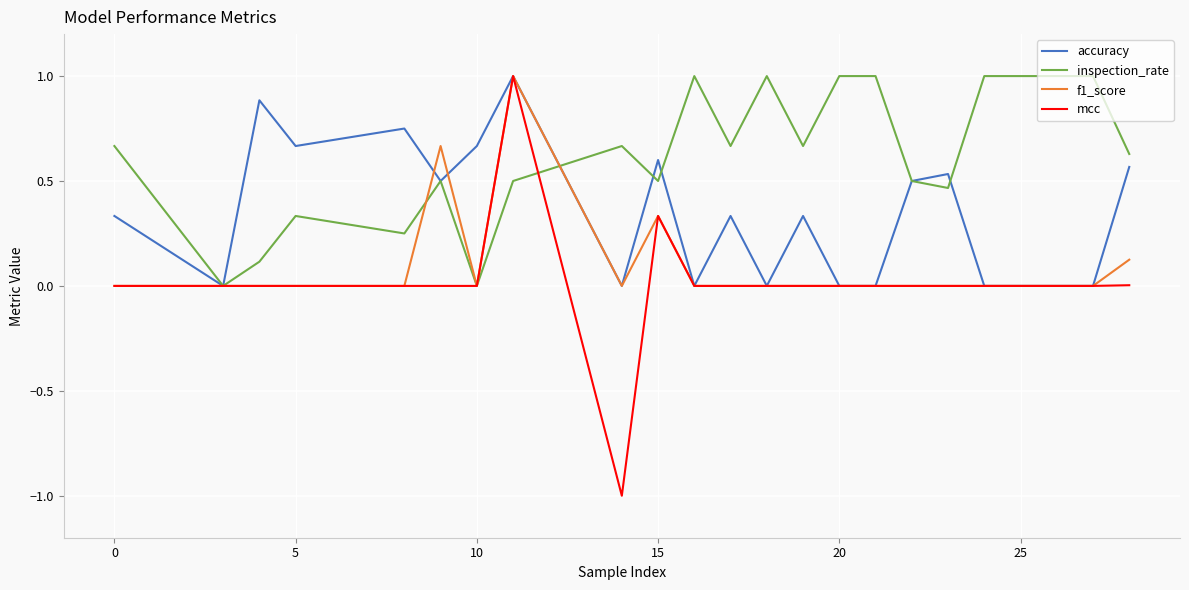

Which series has the largest total across all categories?

inspection_rate